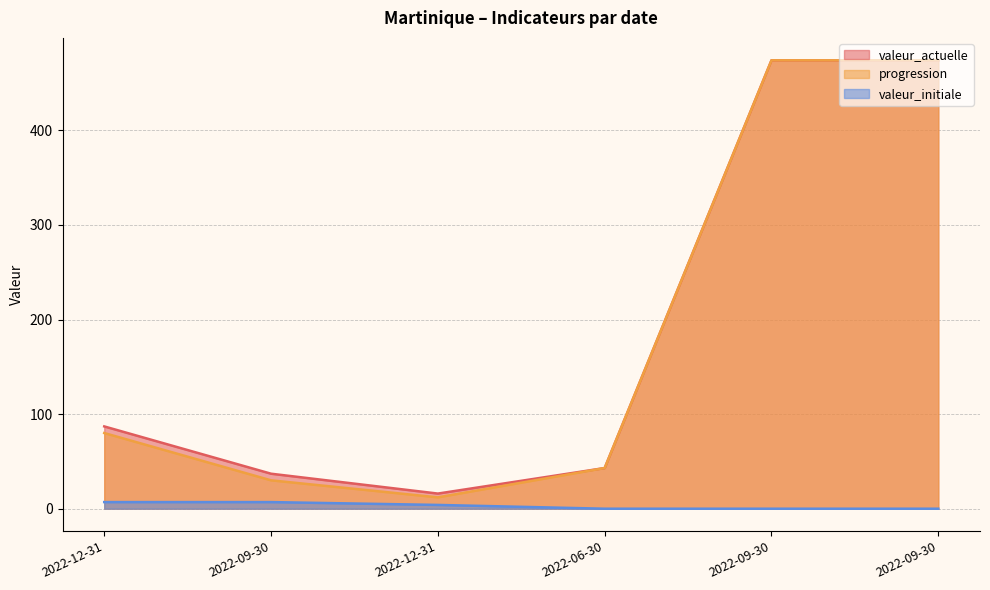

Which category has the highest value in the valeur_initiale series?

2022-12-31